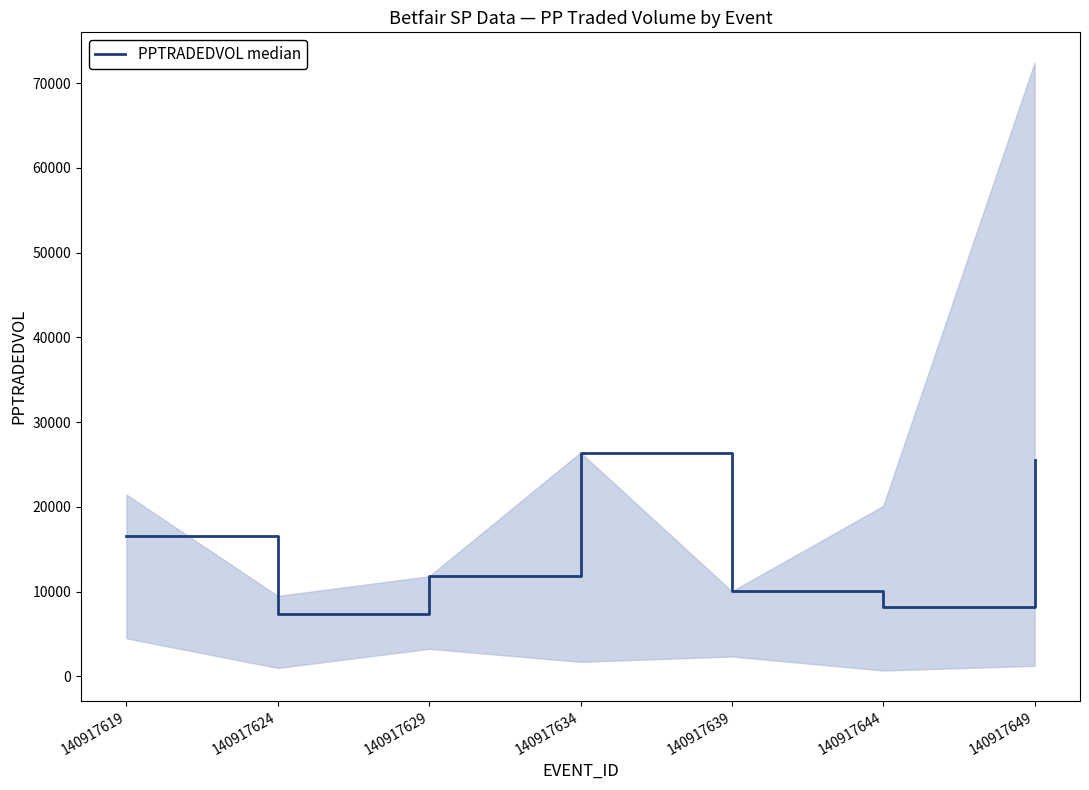

What is the greatest value displayed?

26403.0